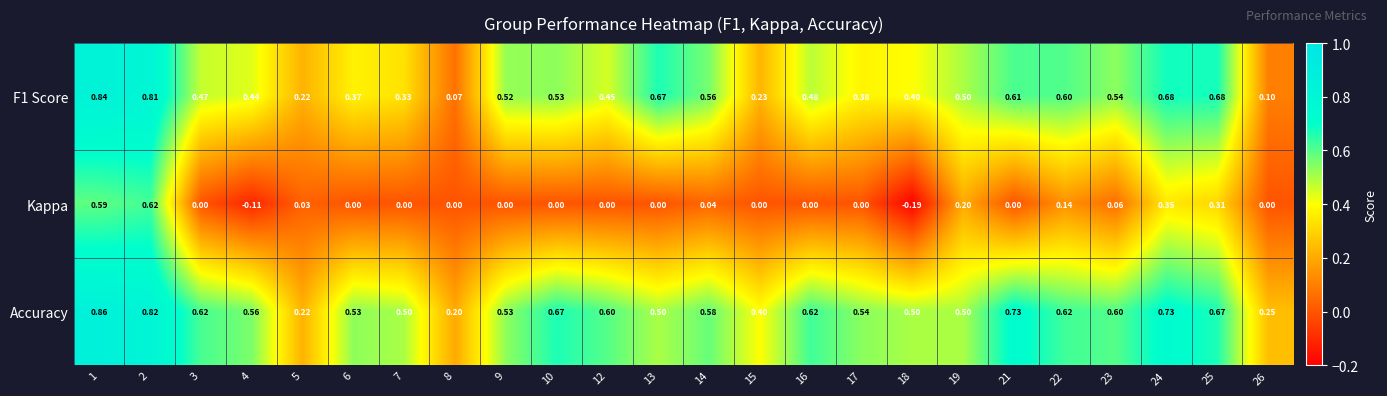

Which series has the largest total across all categories?

Accuracy